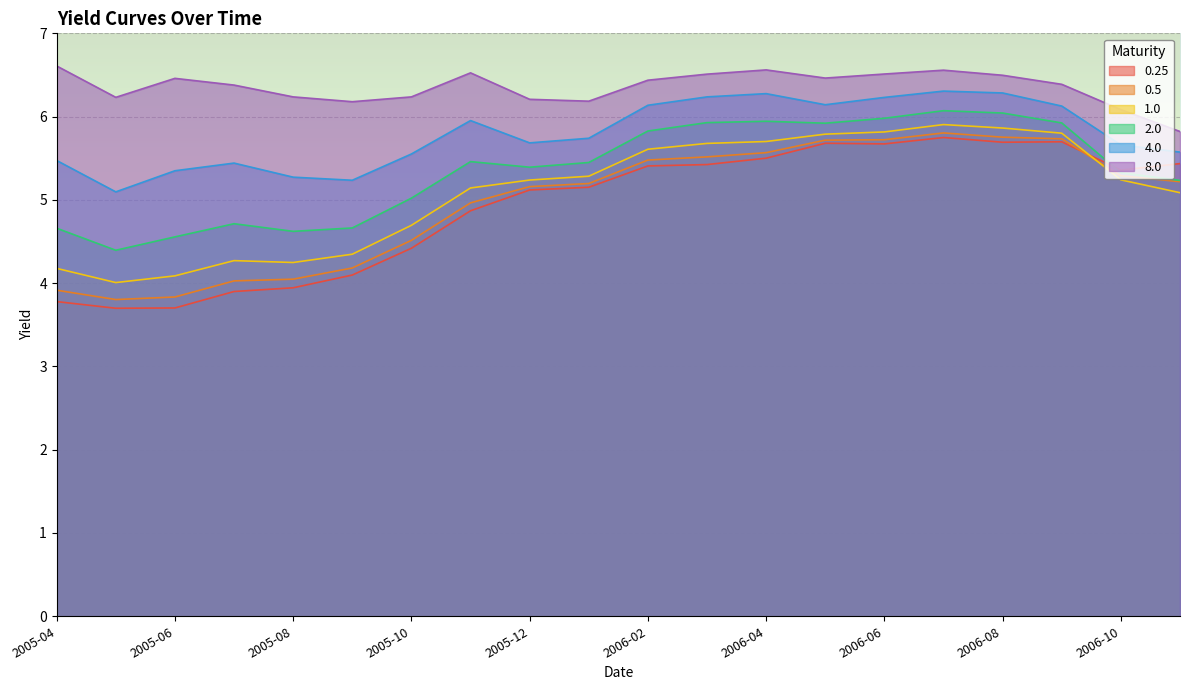

What is the total value across all series at 2005-04?

28.6